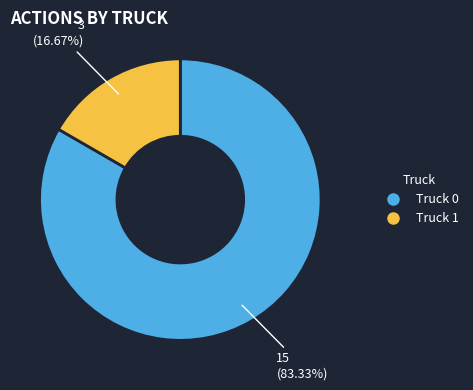

What is the largest slice in the pie chart?

Truck 0